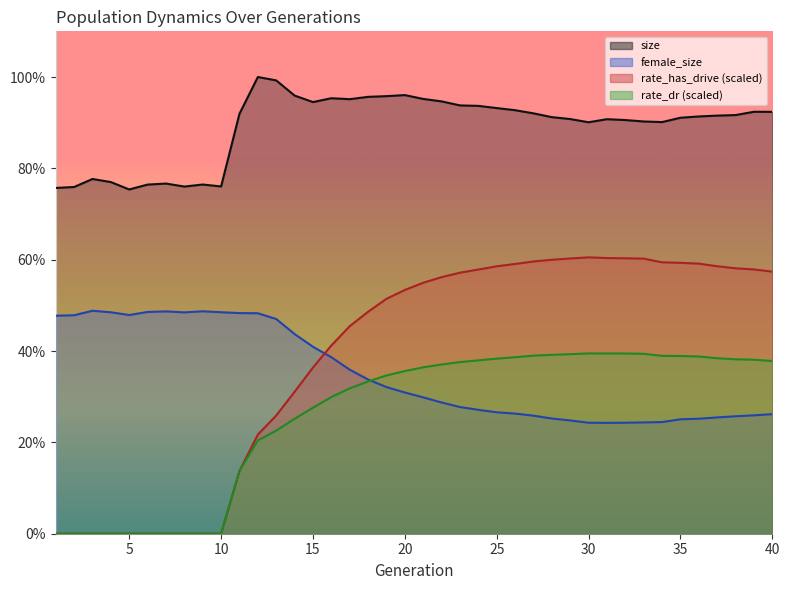

What is the spread (max minus min) of values at 29?

68172.0